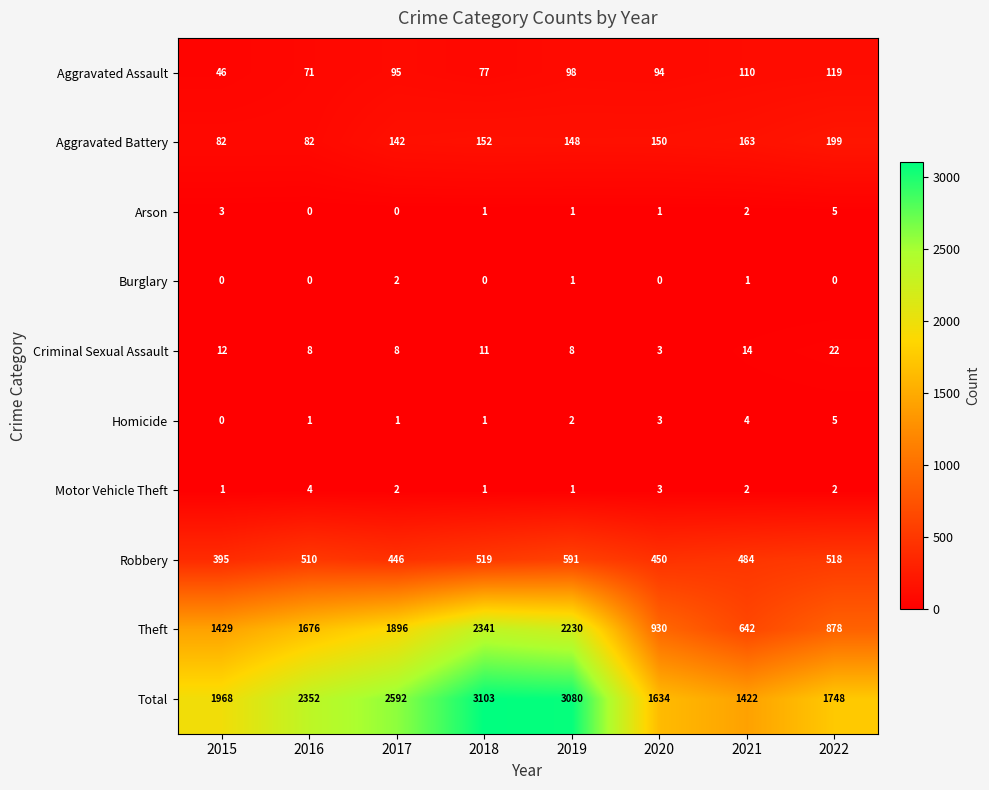

What value does the Robbery series have at 2021?

484